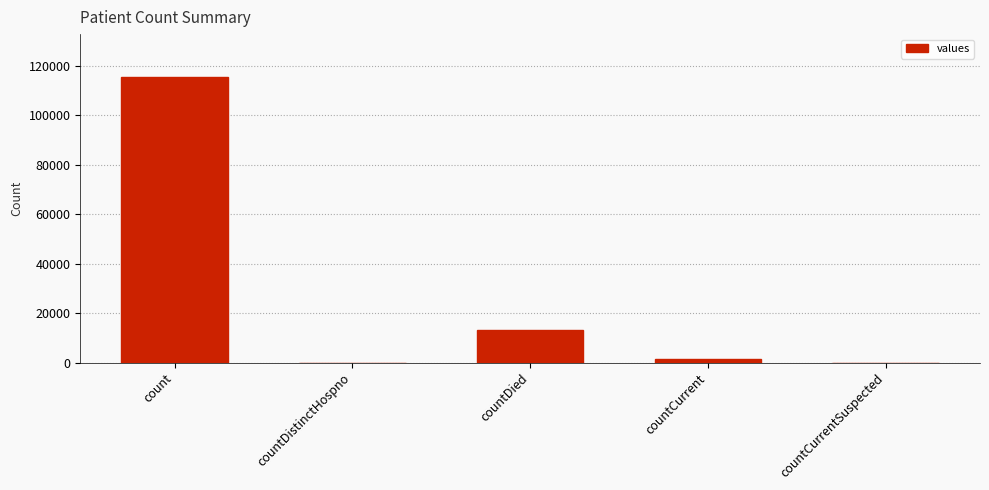

At which label is the value closest to 57689?

countDied